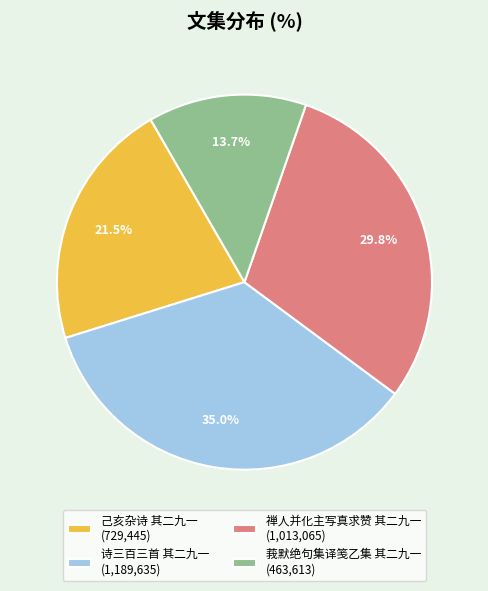

To the nearest percent, what is the difference between the 诗三百三首 其二九一 and 莪默绝句集译笺乙集 其二九一 slice percentages?

21%